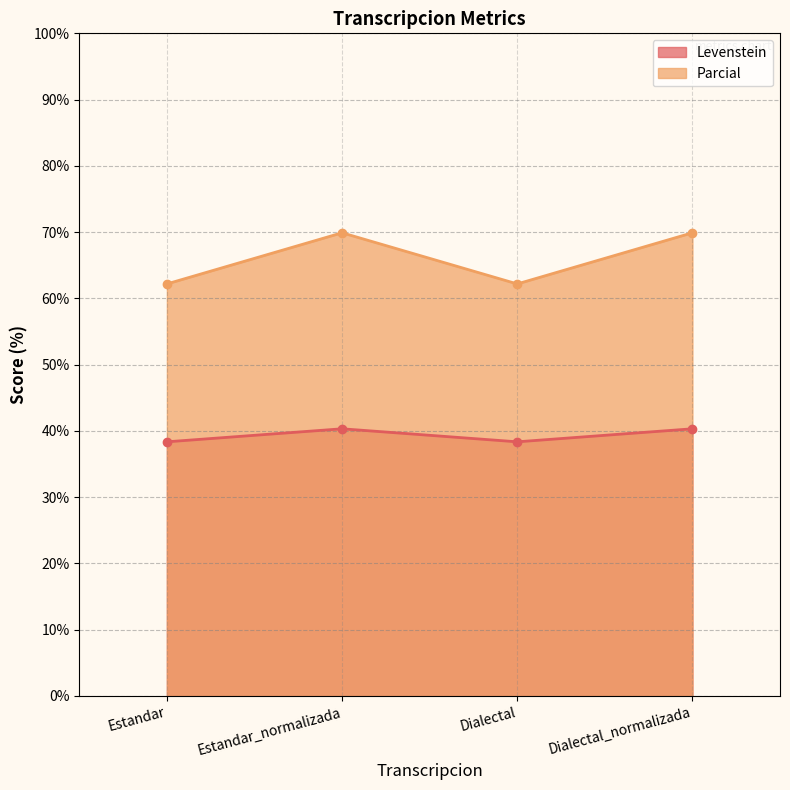

The Levenstein series shows 13.5 at Estandar_normalizada. True or false?

False